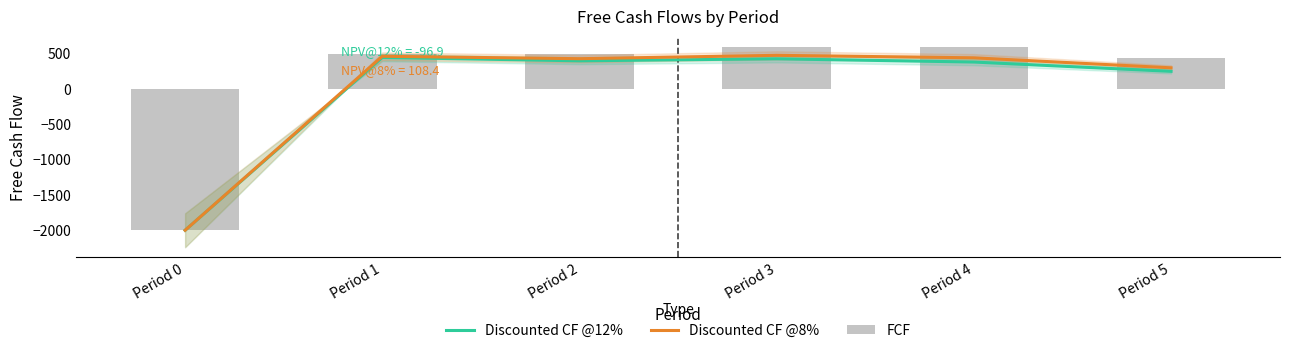

Where does the Discounted CF @8% series first go above 441?

Period 1